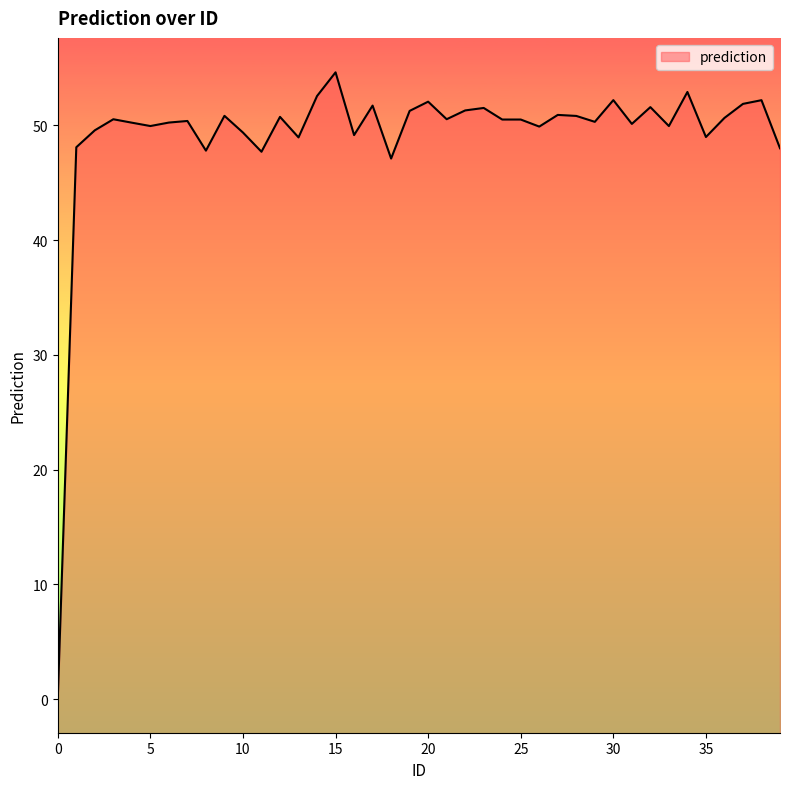

What is the value of the 9th point from the left?

47.8